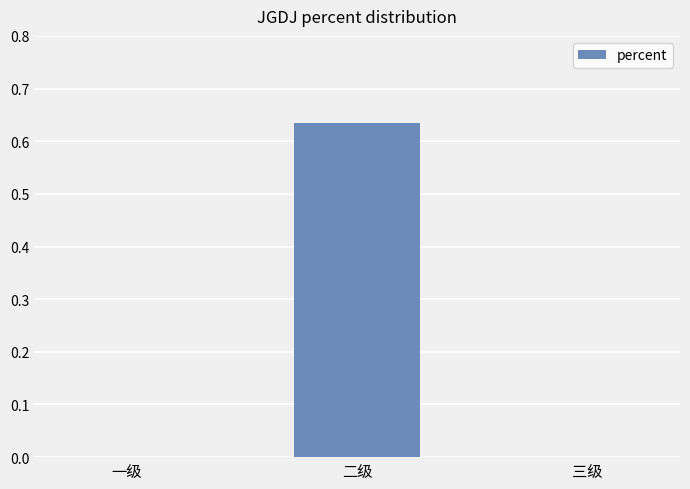

The chart shows a value of 0.4 at 二级. True or false?

False